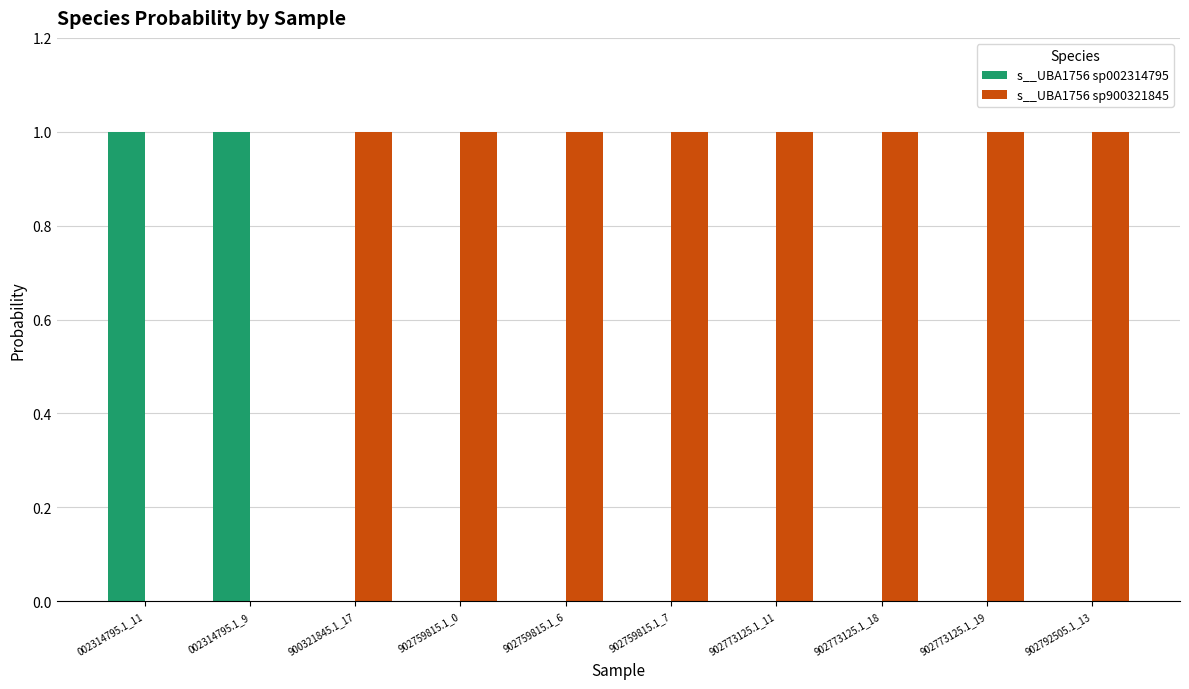

What are all the series names shown in the legend?

s__UBA1756 sp002314795, s__UBA1756 sp900321845